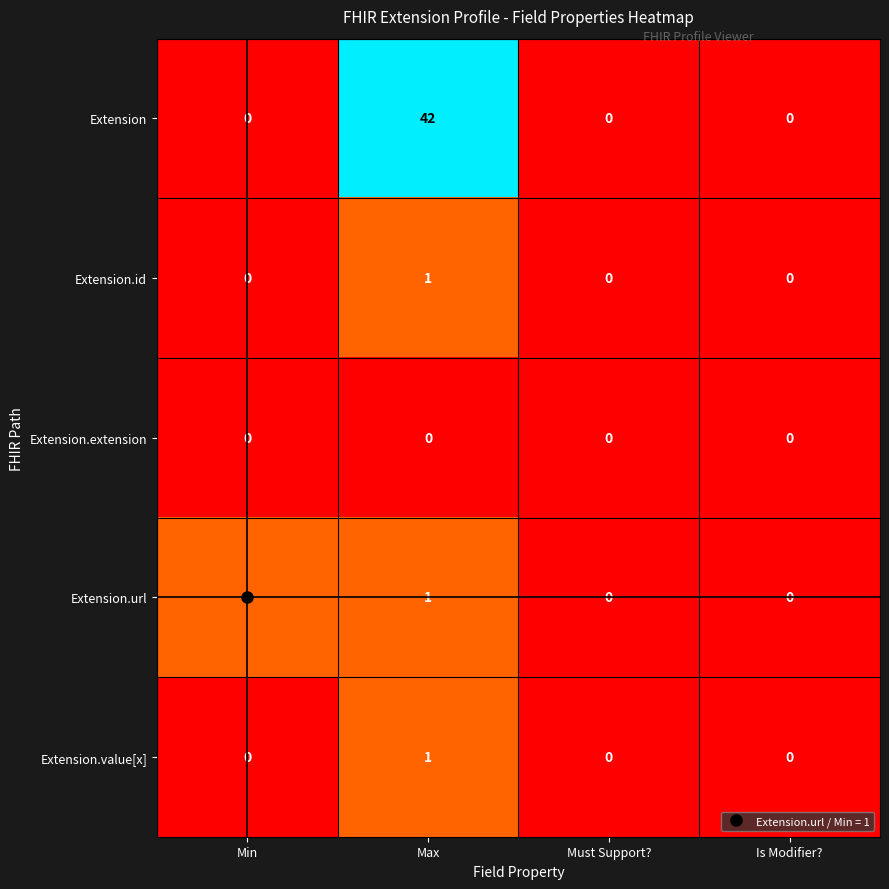

Which series has the largest range (max minus min)?

Extension